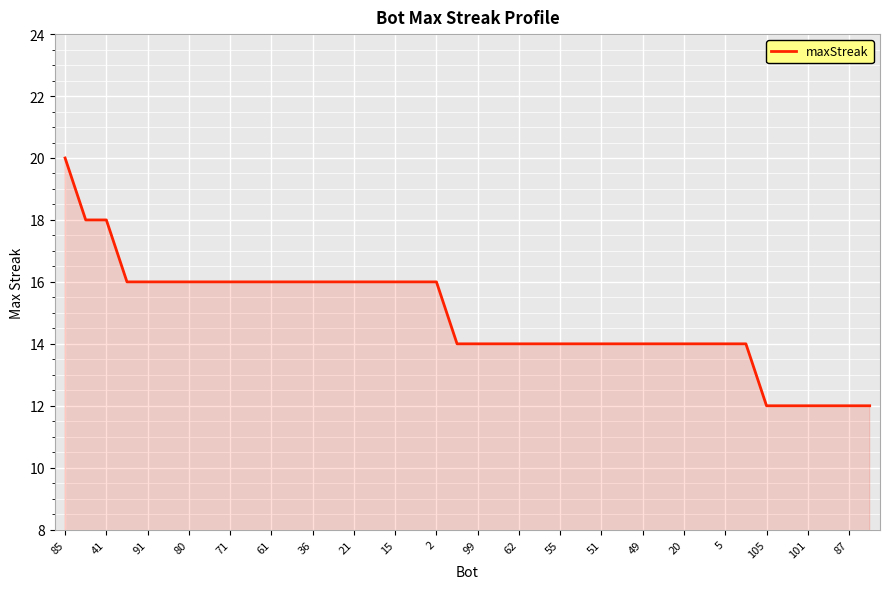

How many series are shown in this chart?

1